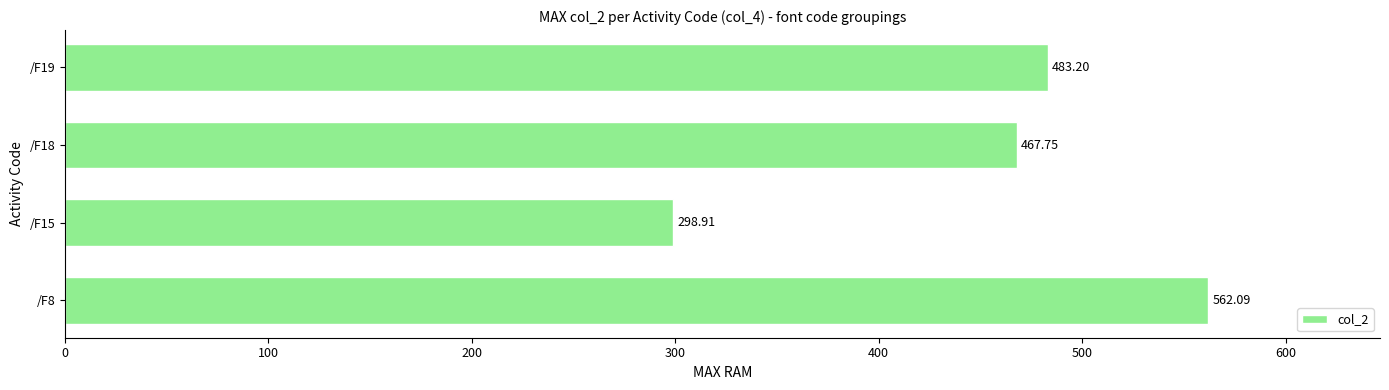

List the labels in order of value, largest first.

/F8, /F19, /F18, /F15